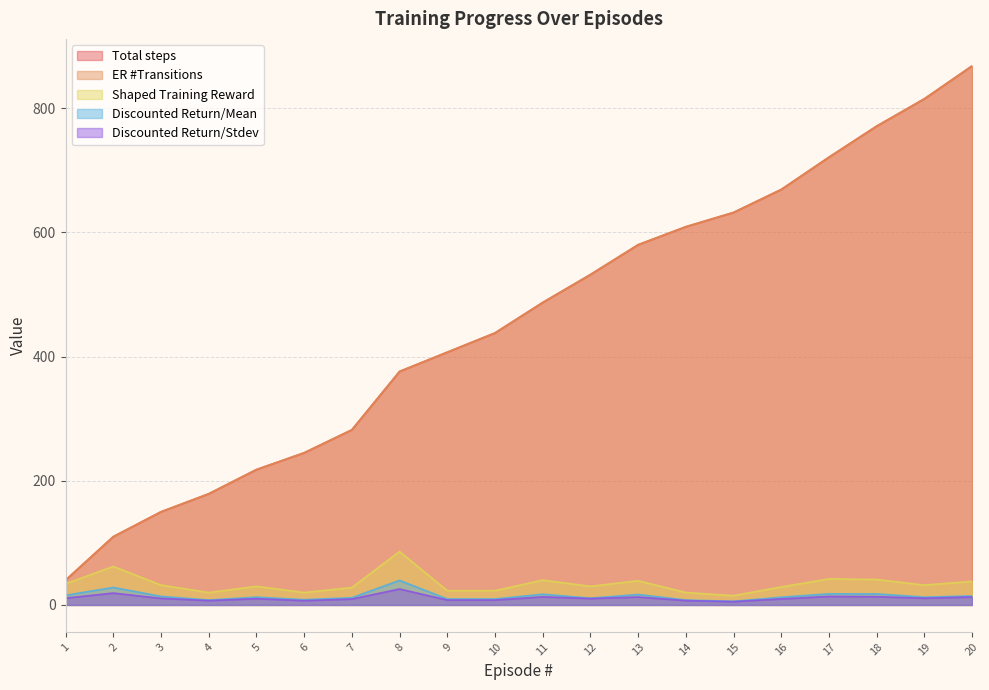

What is the sum of the Discounted Return/Stdev values at 15 and 12?

15.7